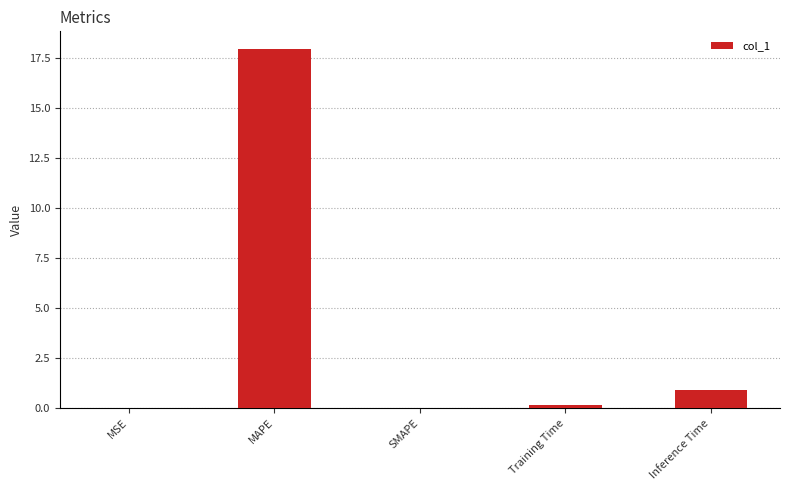

Does the chart contain stacked bars?

No